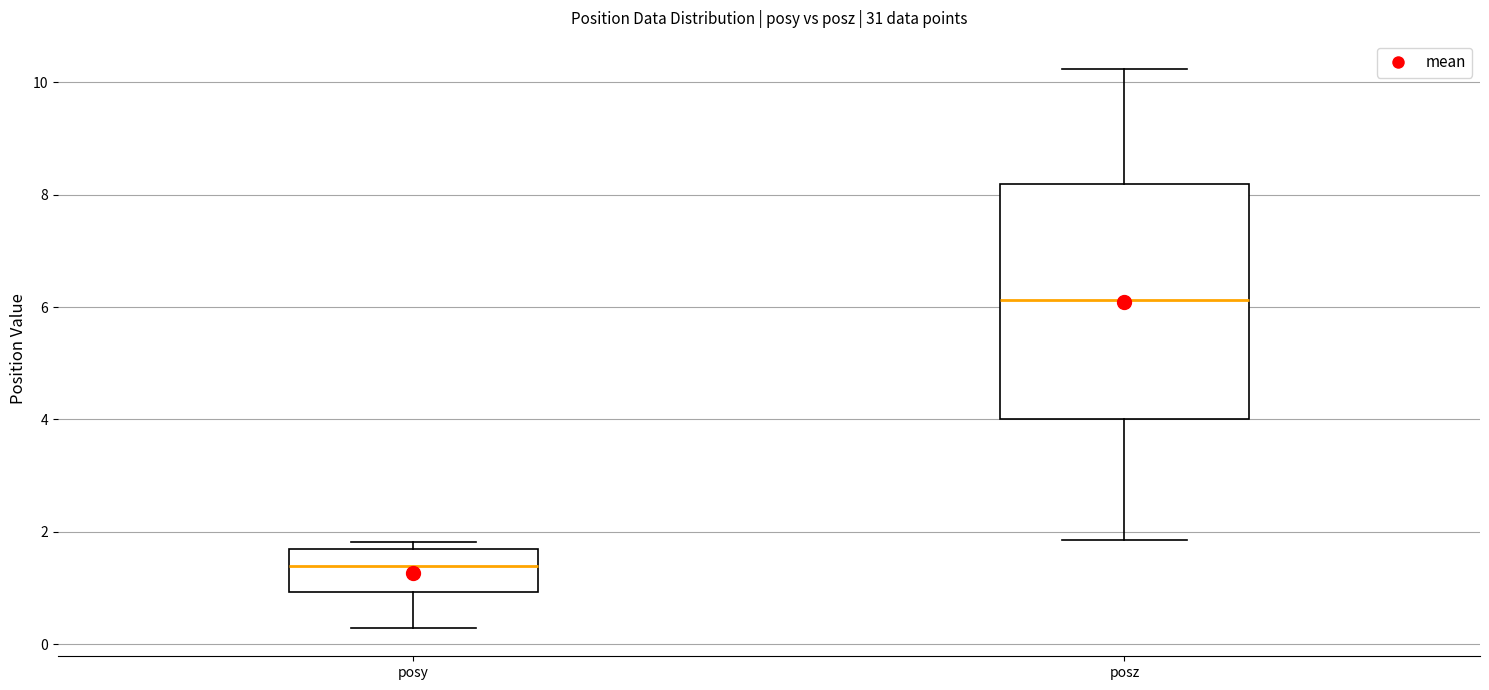

Reading left to right, transcribe this box plot: for each box, give where its median line is, the range the box spans, and where its two whiskers end, as read against the y-axis. The values are not printed on the chart, so give them approximately, as read against the axis.

posy: median 1.4, box 1.0 to 1.6, whiskers 0.2 to 1.8
posz: median 6.2, box 4.0 to 8.2, whiskers 1.8 to 10.2